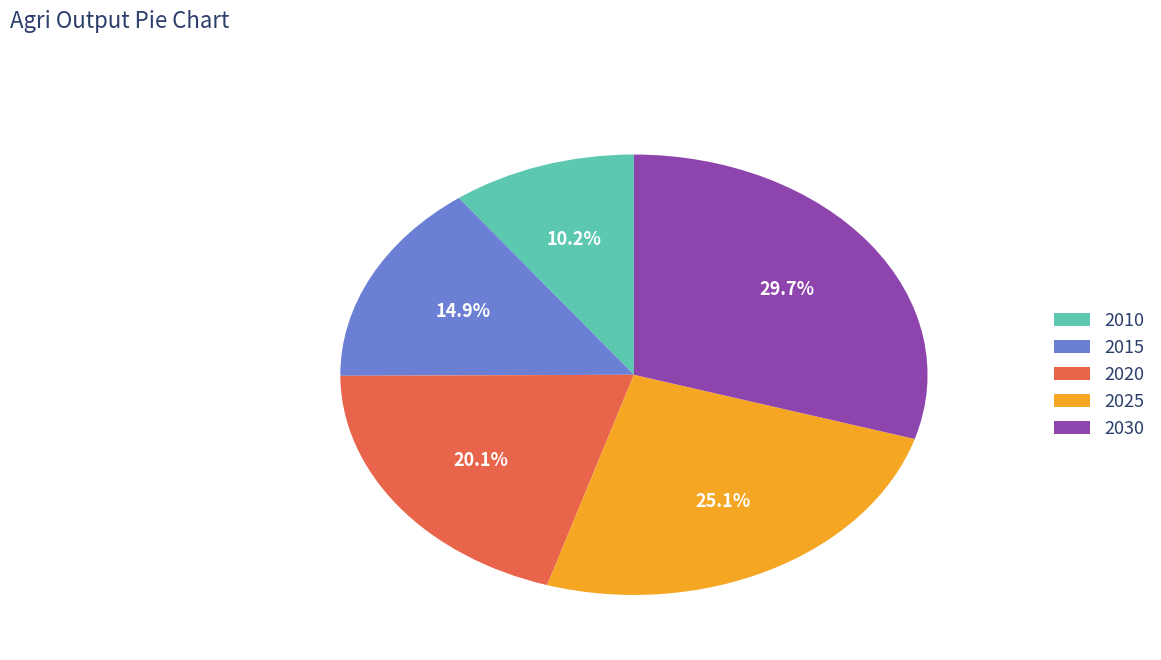

Rank the categories by value from highest to lowest.

2030, 2025, 2020, 2015, 2010